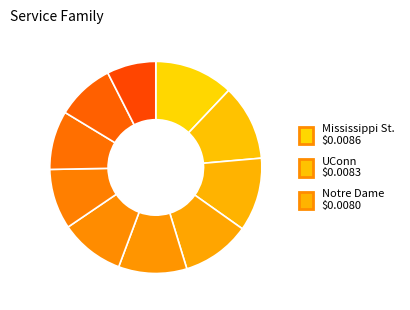

Count the number of slices in the pie.

10